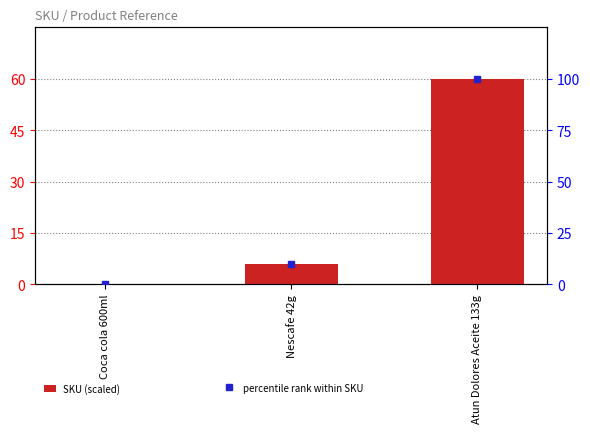

Reading left to right, extract all data points from this chart.

SKU (scaled): 0.0	6.0	60.0
percentile rank within SKU: 0.0	10.0	100.0